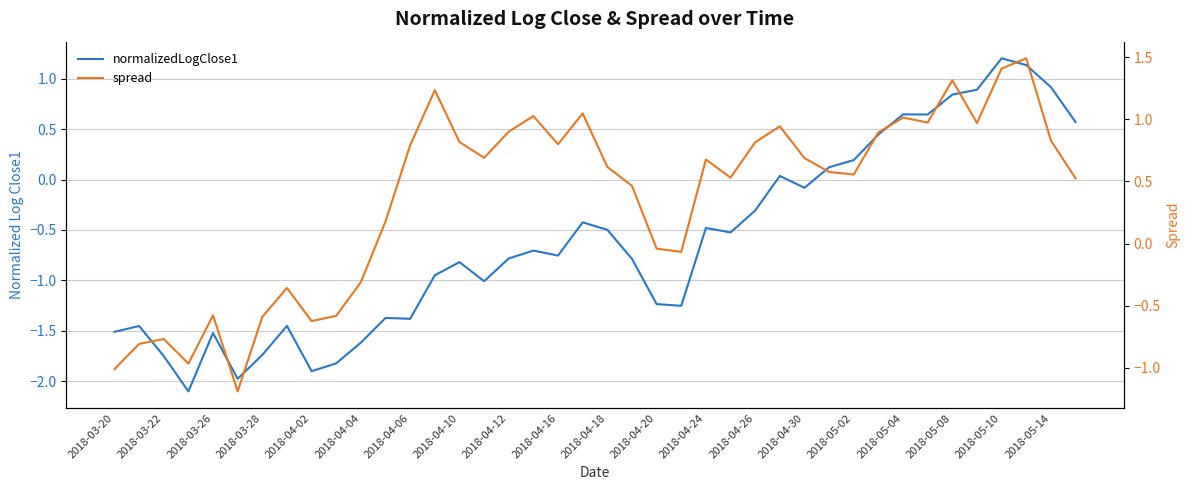

What is the difference between the second highest and minimum values in the normalizedLogClose1 series?

3.2